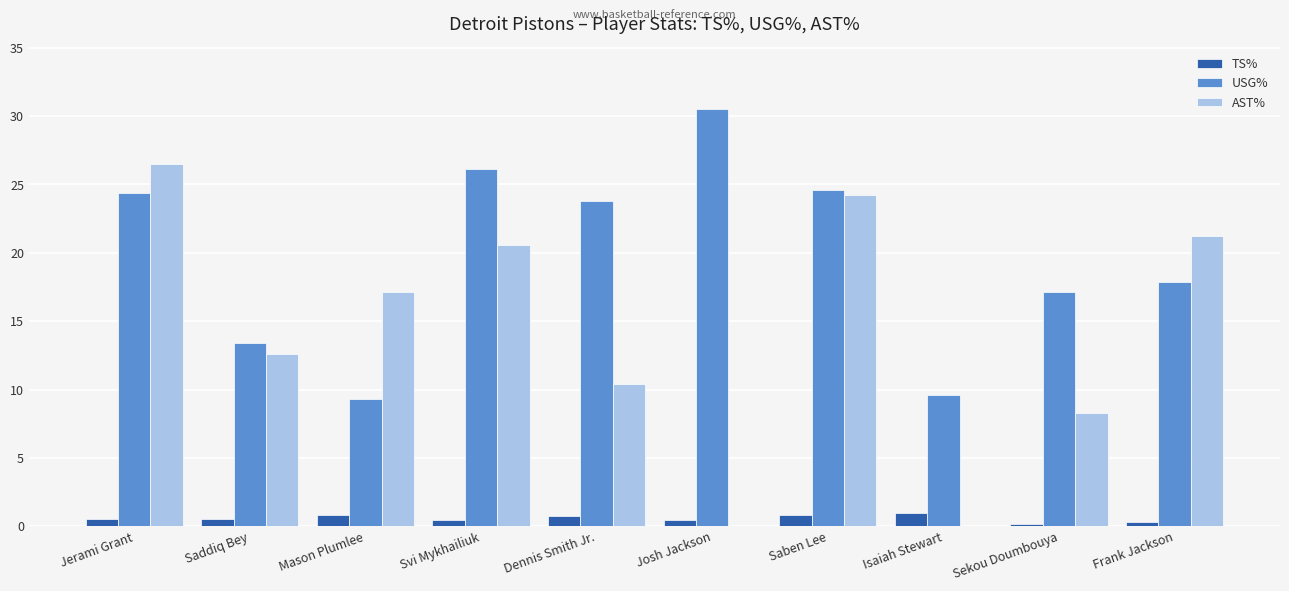

Are the bars grouped side by side (vs. stacked)?

Yes